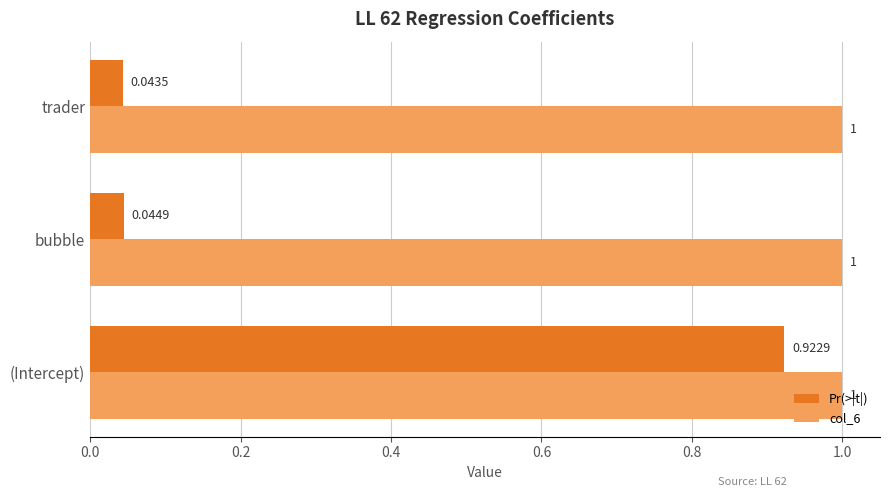

What is the sum of the Pr(>|t|) values at bubble and (Intercept)?

1.0